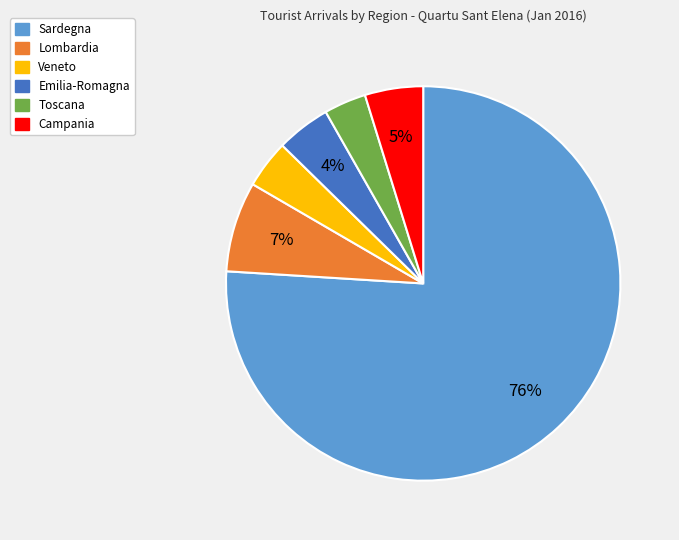

Is there any slice that represents more than half of the pie?

Yes